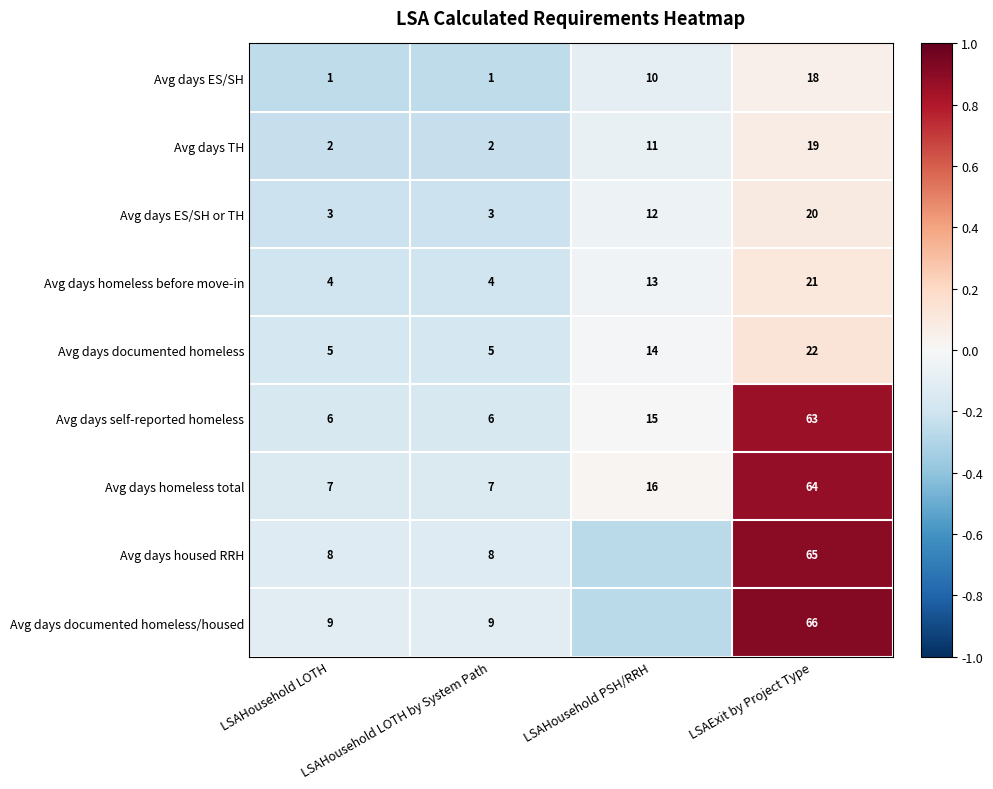

At which label is Avg days ES/SH or TH closest to 11?

LSAHousehold PSH/RRH